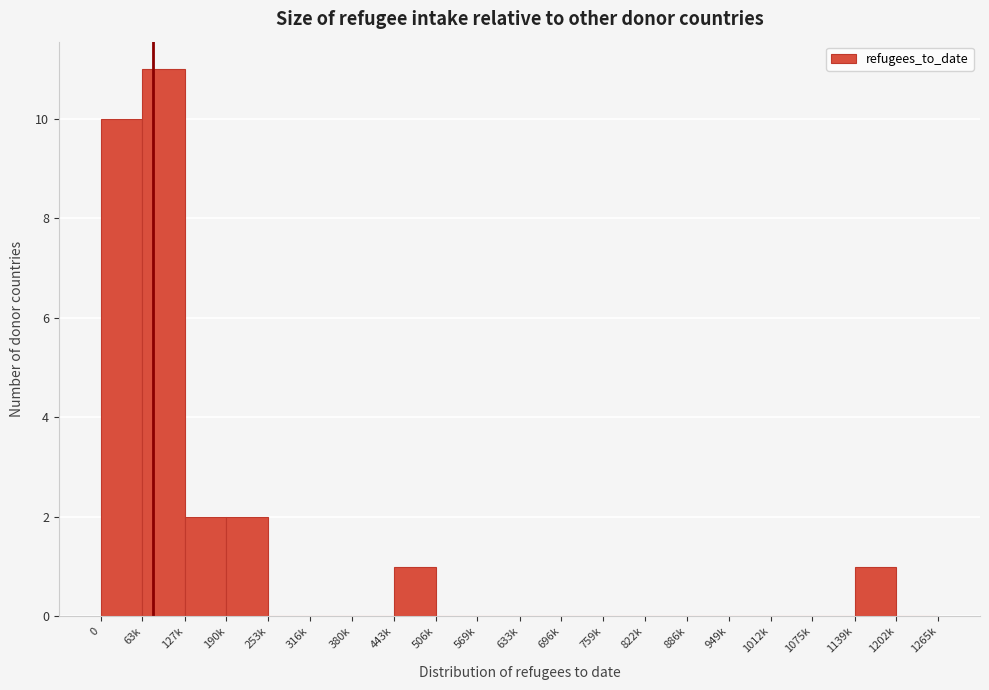

Reading right to left, transcribe all the data shown in this chart.

1202k=0	1139k=1	1075k=0	1012k=0	949k=0	886k=0	822k=0	759k=0	696k=0	633k=0	569k=0	506k=0	443k=1	380k=0	316k=0	253k=0	190k=2	127k=2	63k=11	0=10